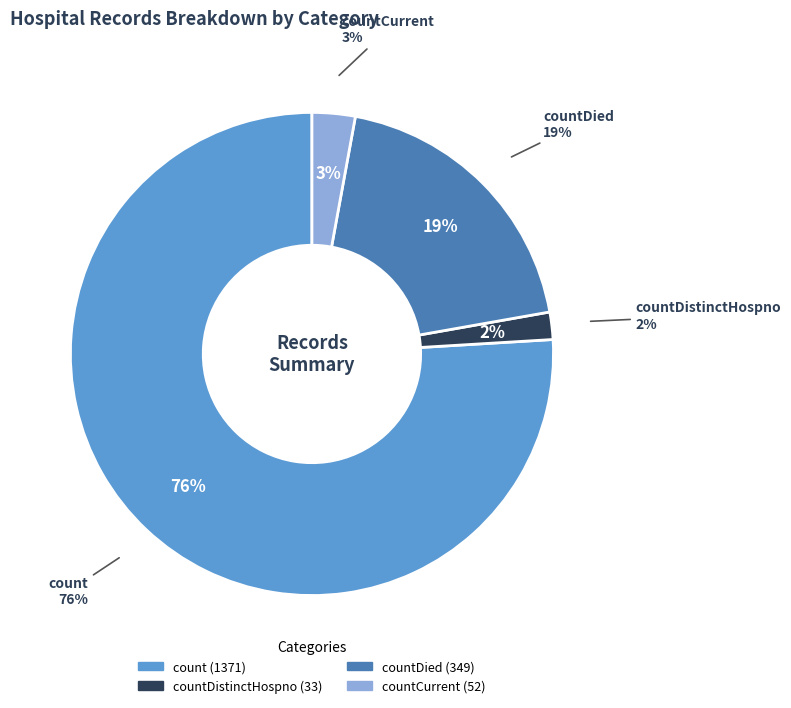

True or false: countCurrent accounts for 3% of the total.

True